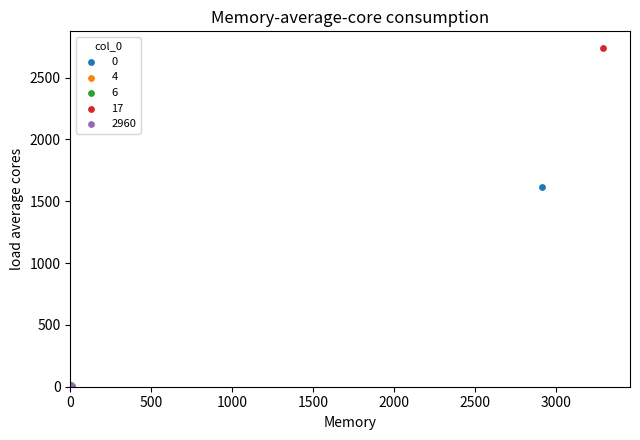

What are all the series names shown in the legend?

0, 4, 6, 17, 2960